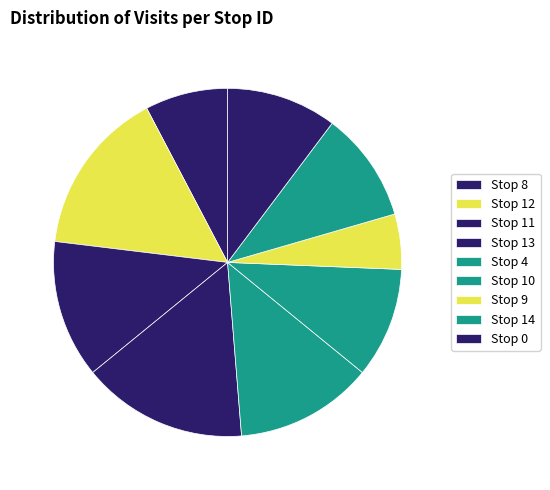

How many segments does this pie chart have?

9